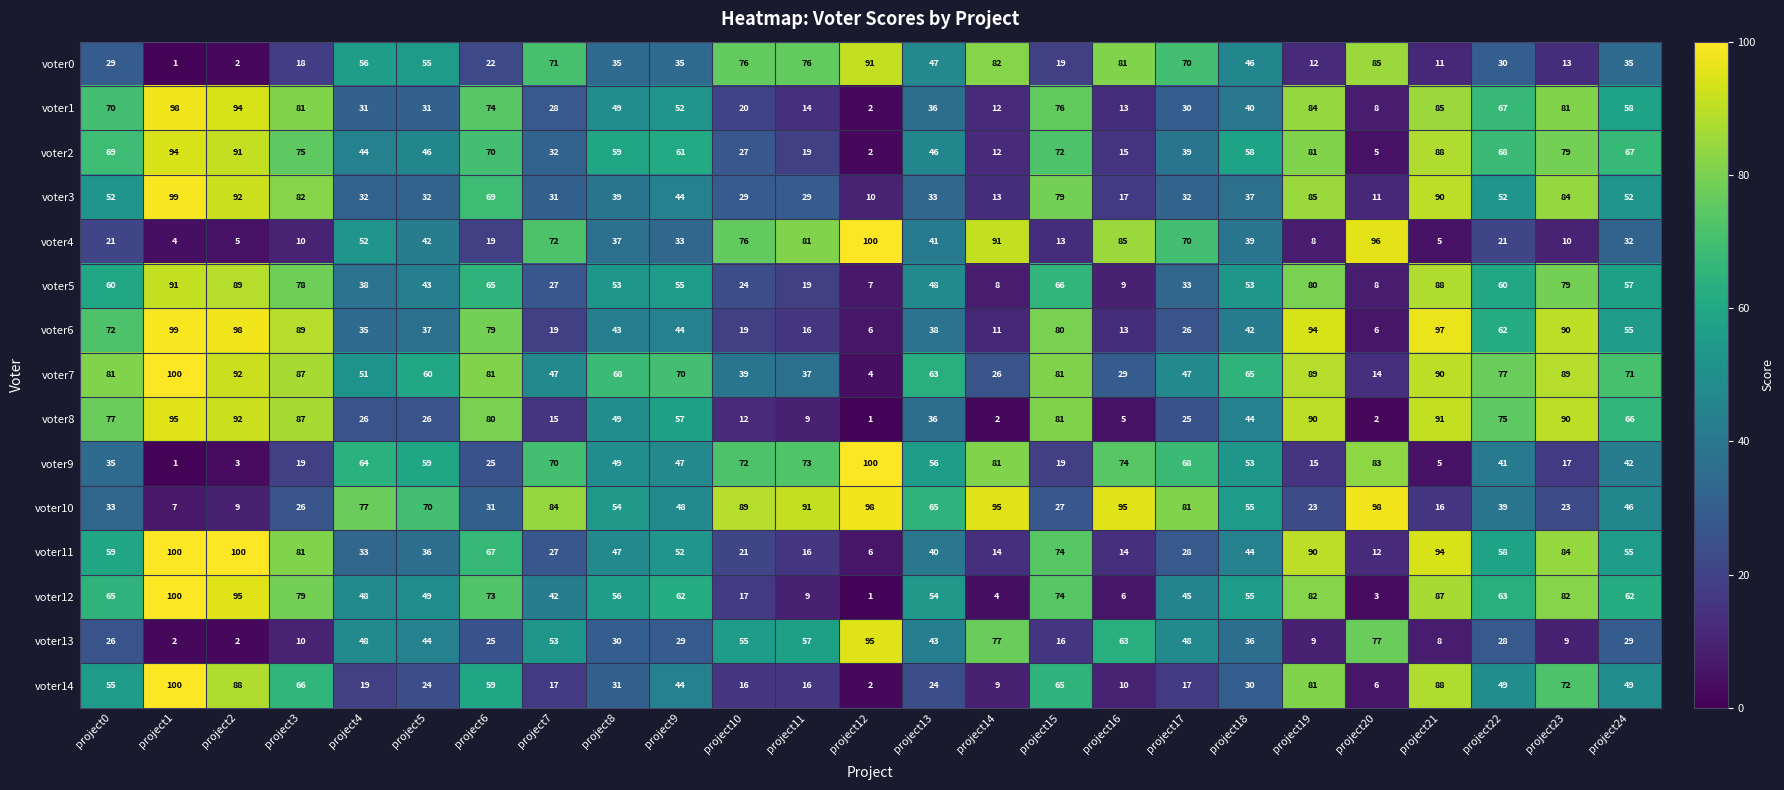

What is the minimum value shown in the chart?

1